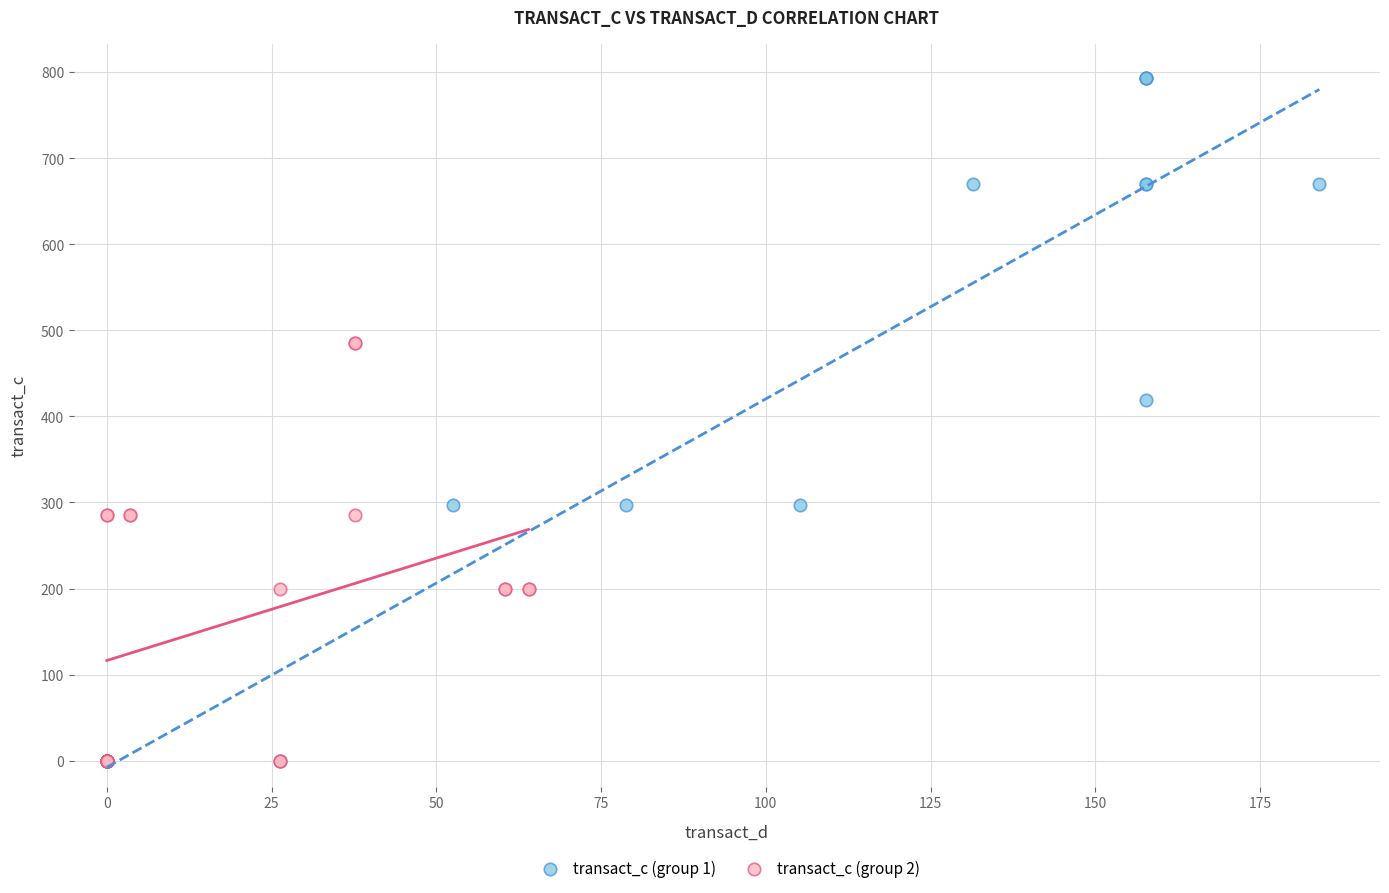

Which series reaches the maximum Y coordinate?

transact_c (group 1)